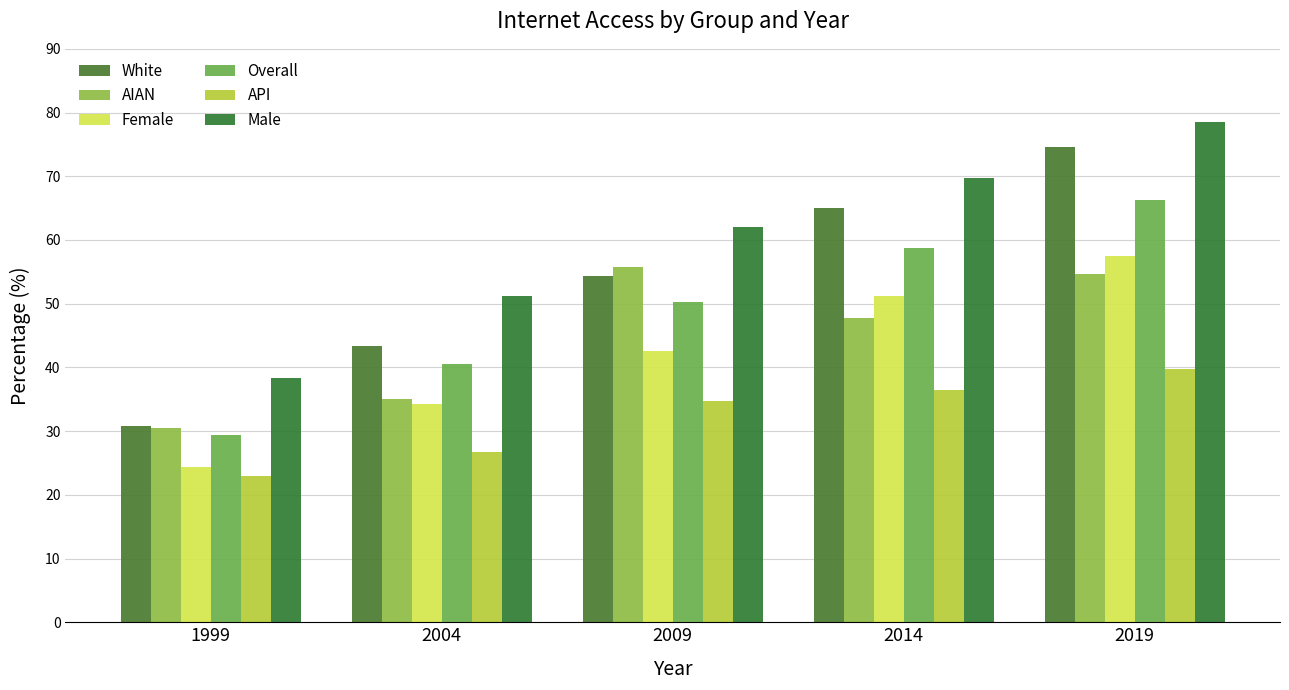

Rank the series by their maximum value, from lowest to highest.

API, AIAN, Female, Overall, White, Male